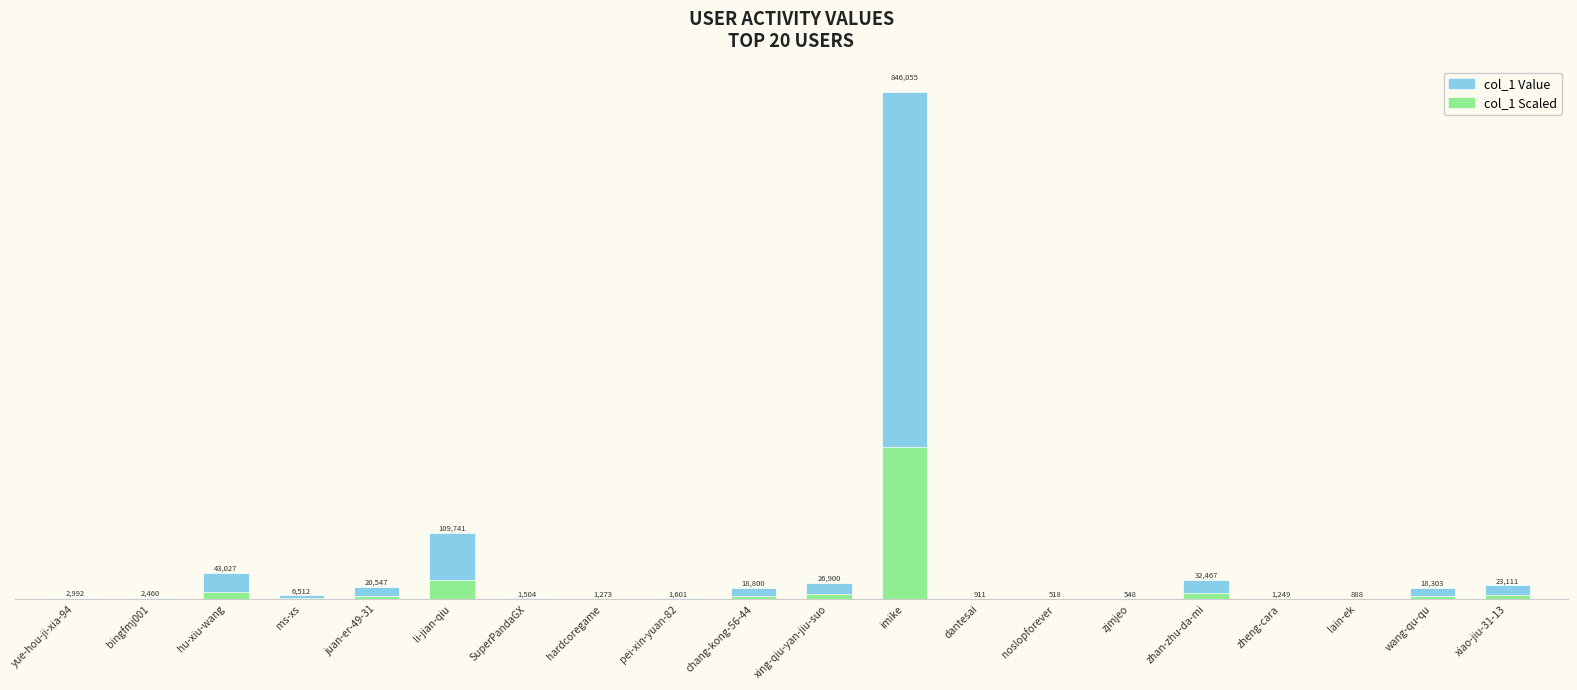

What is the label of the 10th bar from the right?

xing-qiu-yan-jiu-suo